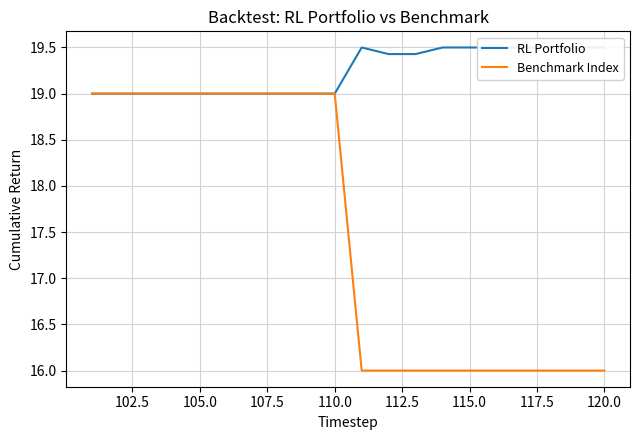

Is it true that Benchmark Index equals 16 at 115.0?

True